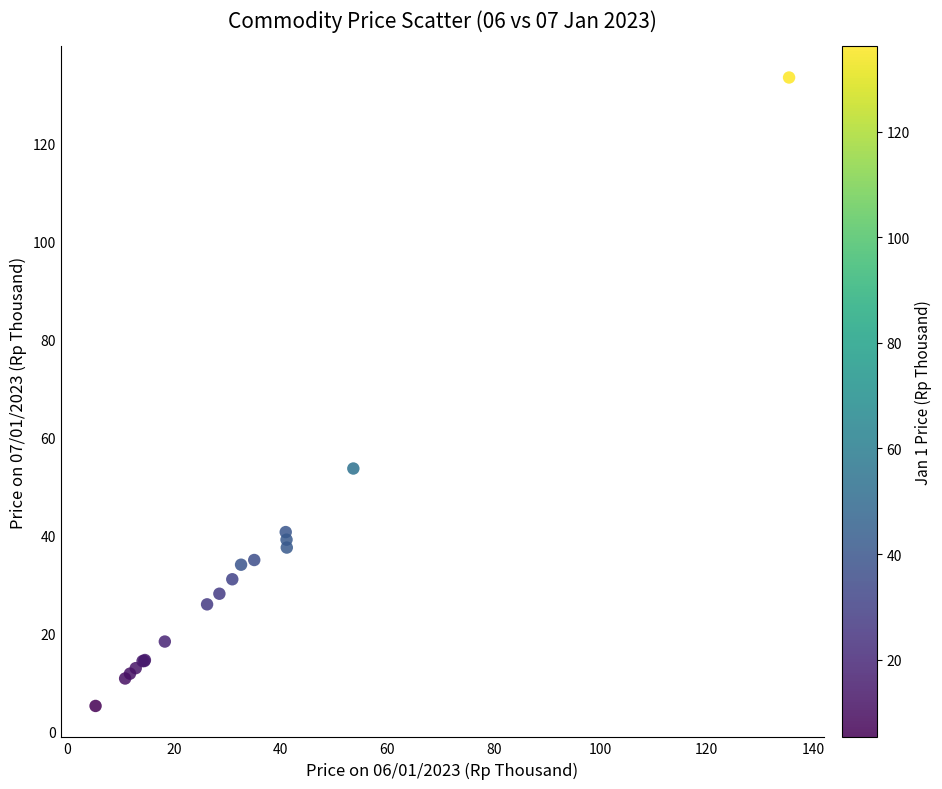

What Y value in the scatter plot is closest to 69?

53.7